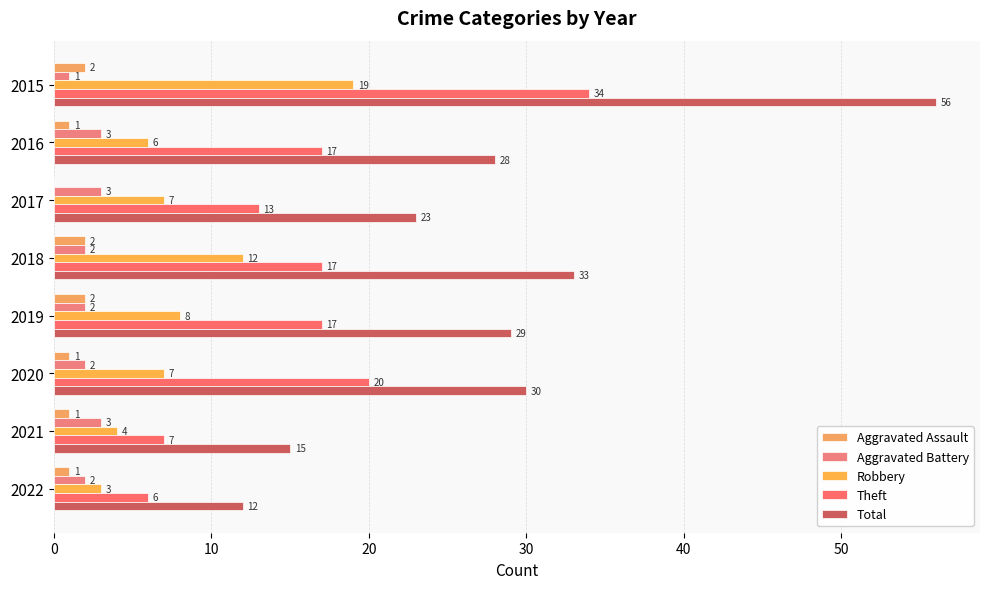

How many distinct data groups are displayed?

5